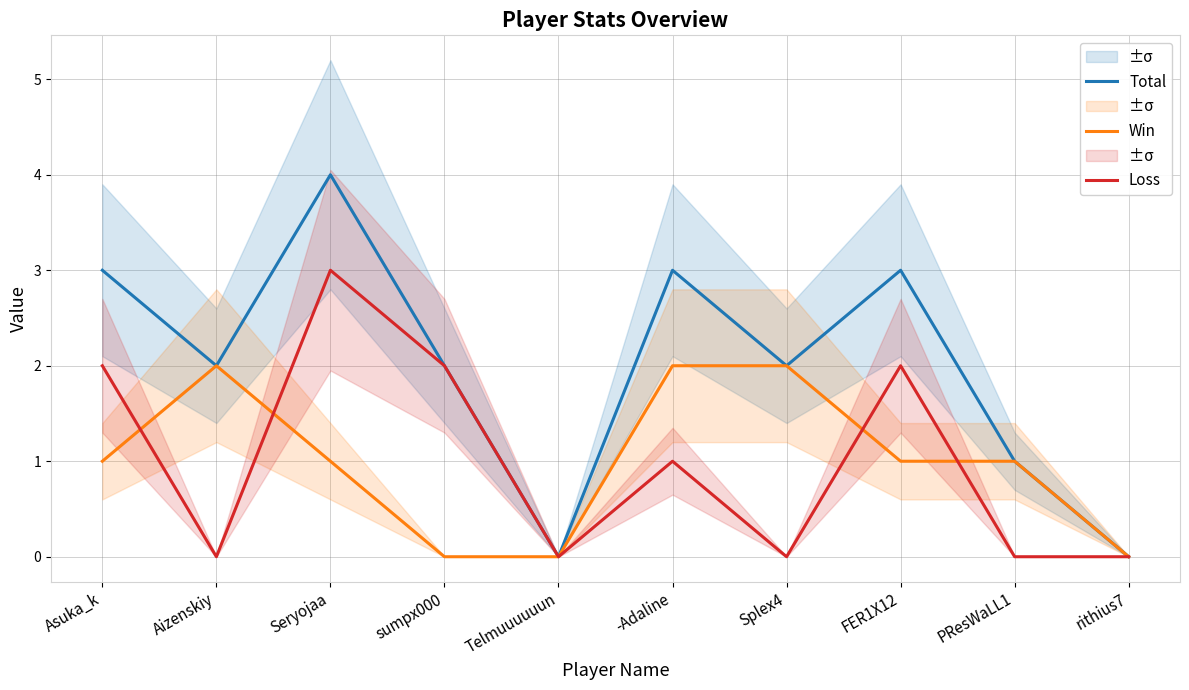

How many intersections are there between Loss and Win?

4